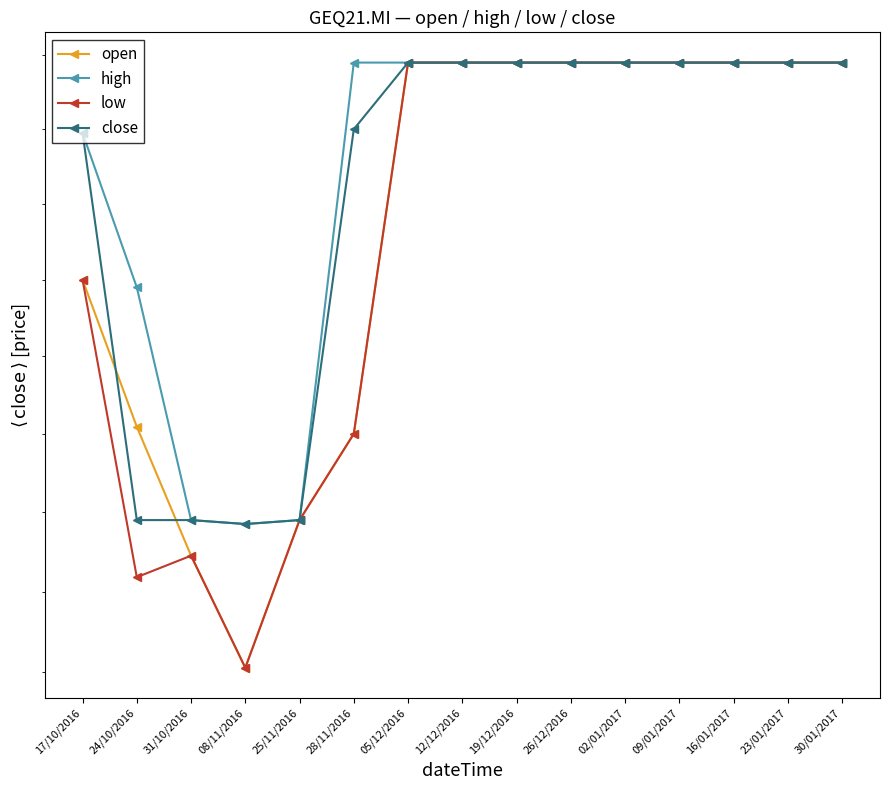

Which has a higher value, 31/10/2016 or 23/01/2017?

23/01/2017